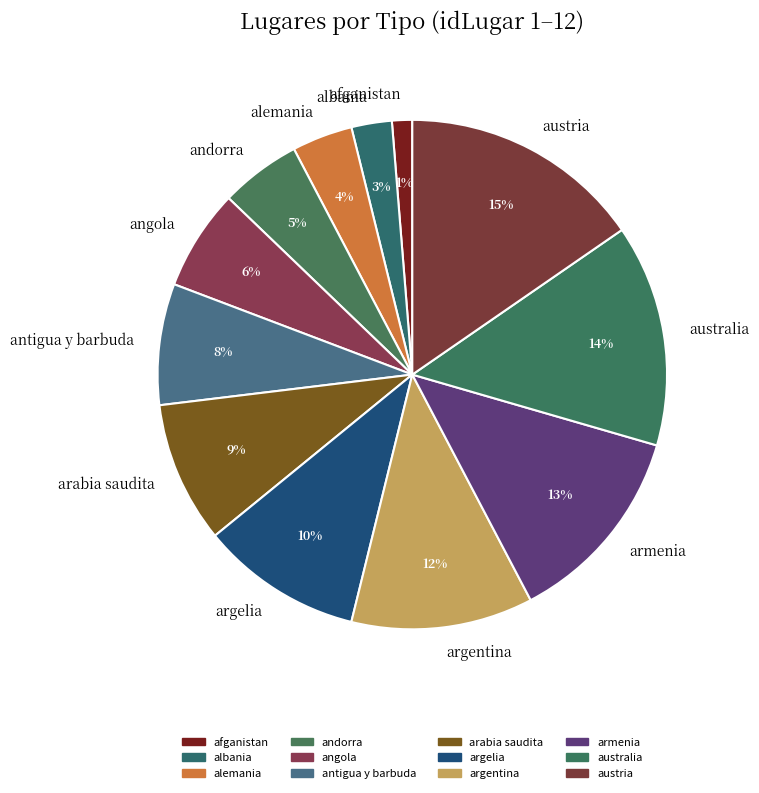

To the nearest percent, what portion does armenia represent?

13%